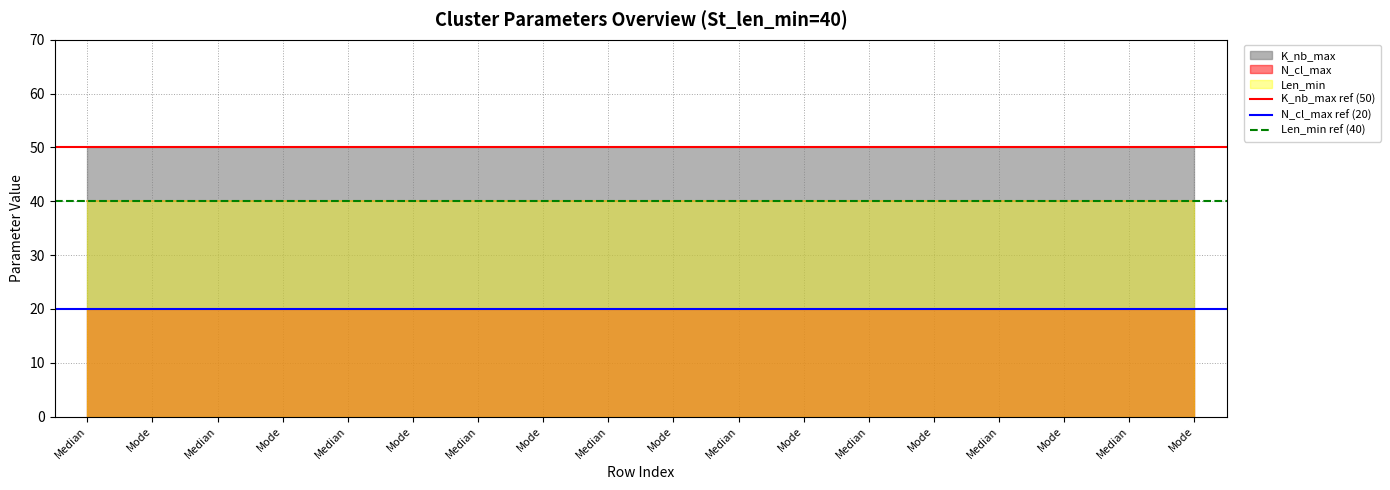

What is the maximum value for K_nb_max ref (50)?

50